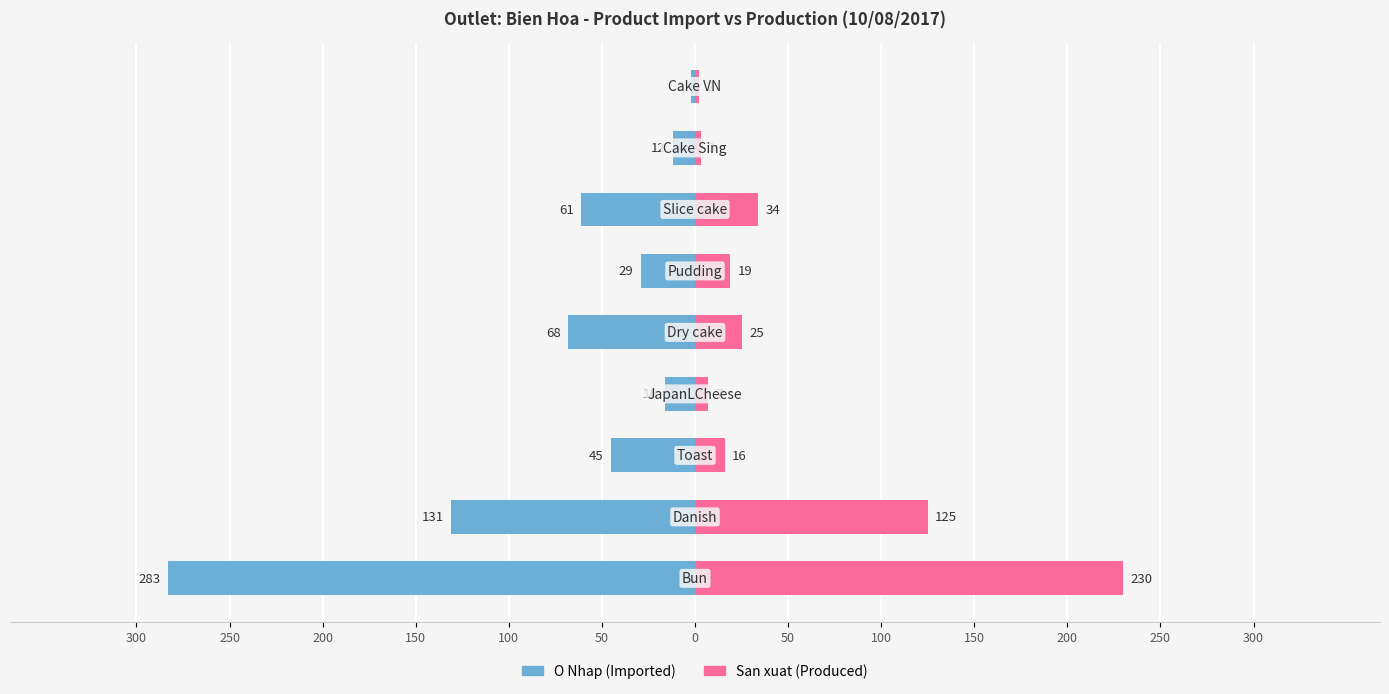

How many values in the O Nhap (Imported) series exceed -45?

4